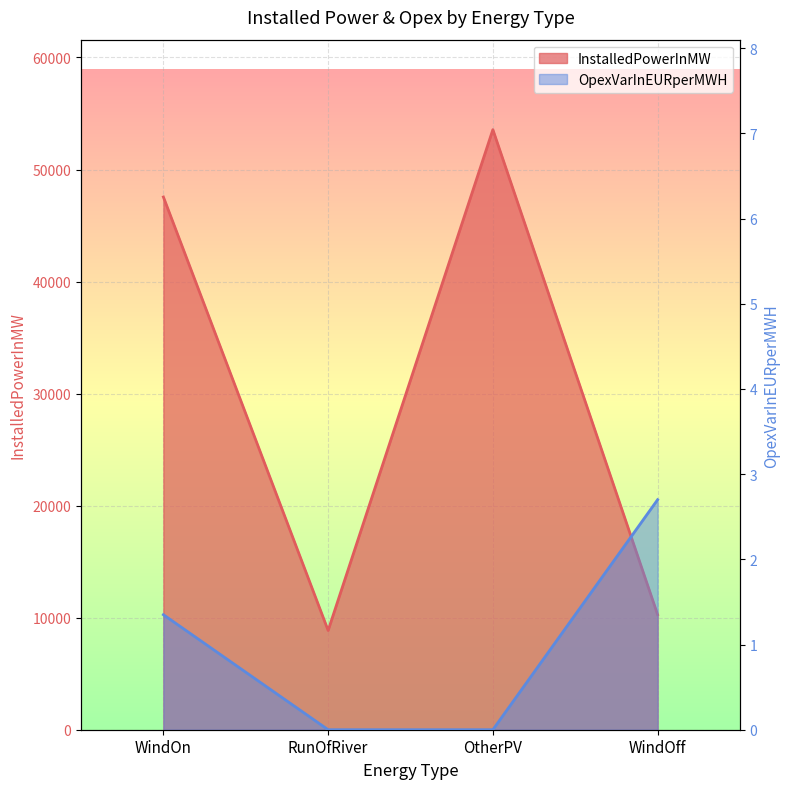

What is the value of the InstalledPowerInMW point at the 3rd from the left?

53555.5